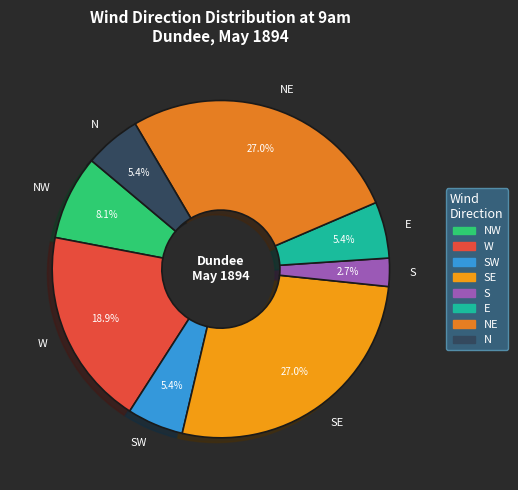

What is the ratio of the value at NW to the value at SE?

0.3